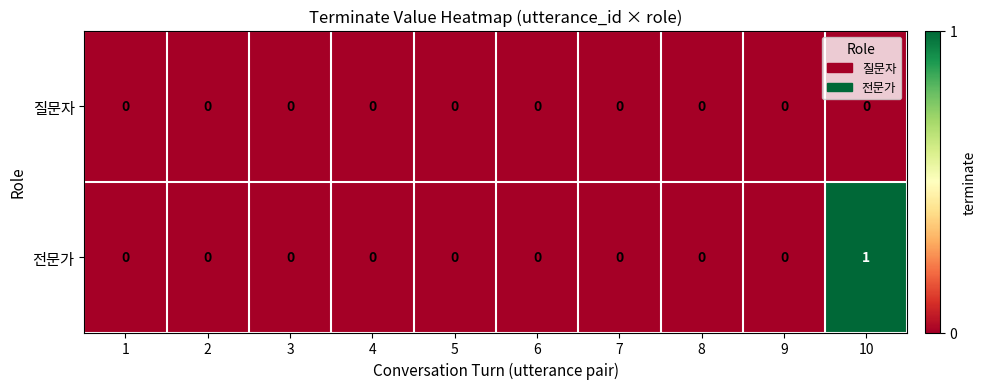

Reading left to right, list all the values displayed in this chart.

질문자: 1=0	2=0	3=0	4=0	5=0	6=0	7=0	8=0	9=0	10=0
전문가: 1=0	2=0	3=0	4=0	5=0	6=0	7=0	8=0	9=0	10=1